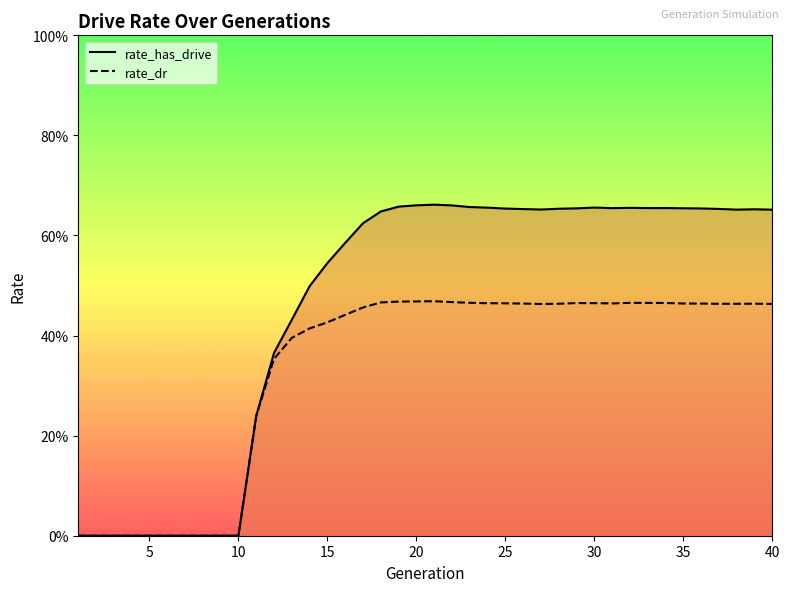

Is the value of rate_dr at 30 greater than the value of rate_has_drive at 13?

No